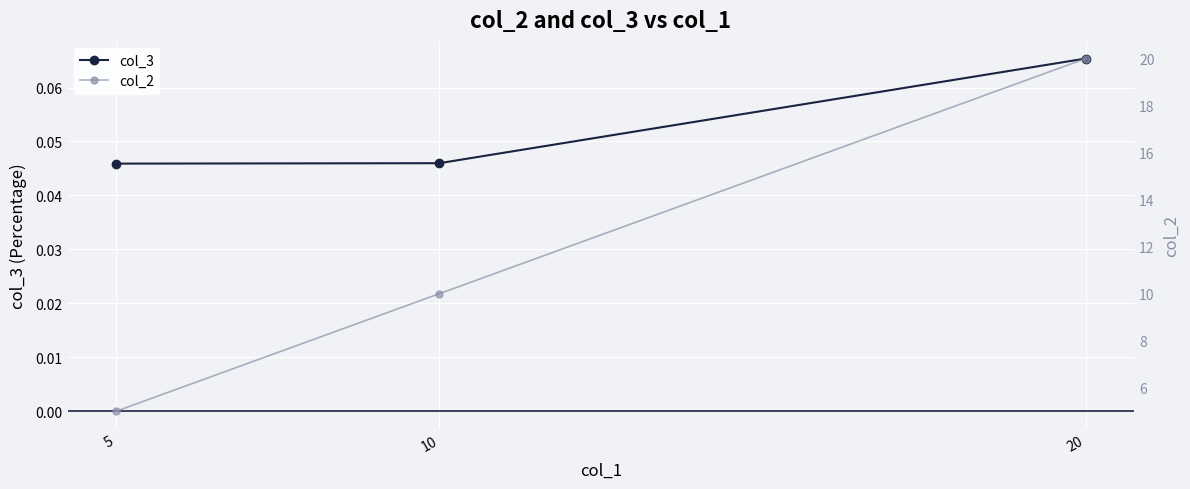

What is the spread (max minus min) of values at 5?

5.0